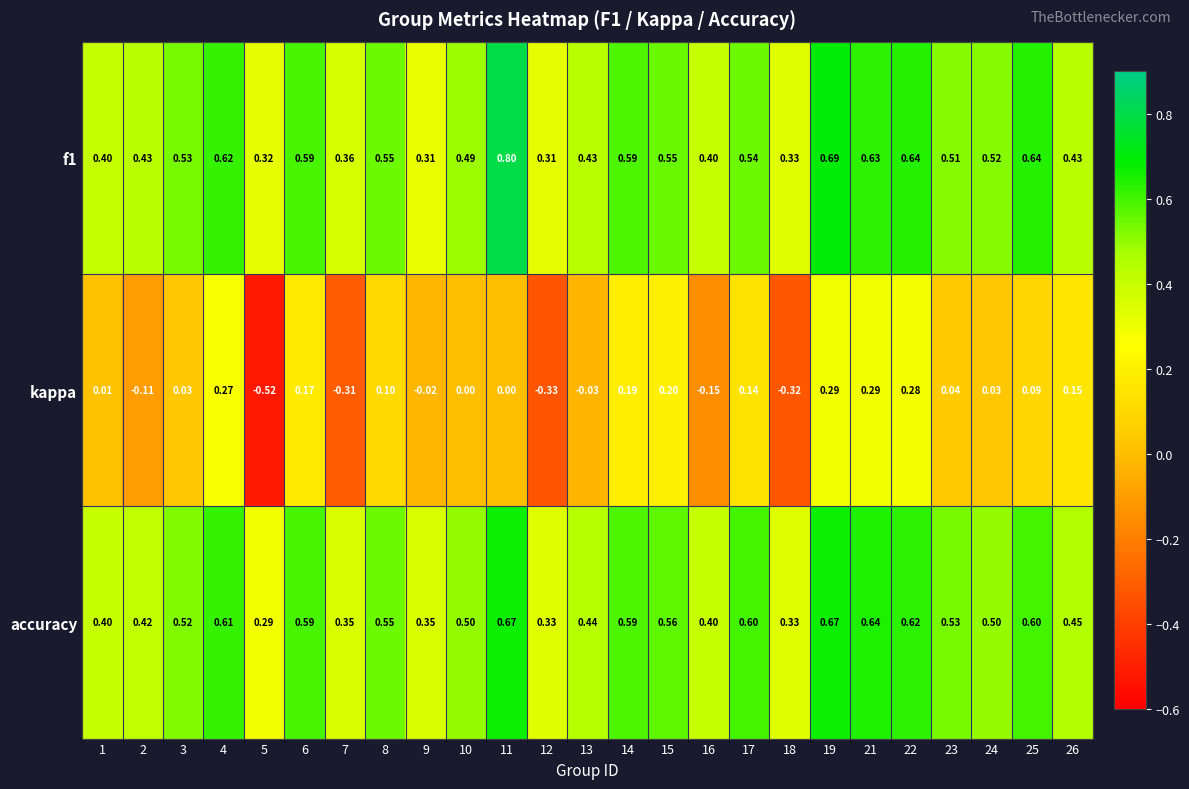

Which series has the widest spread of values?

kappa